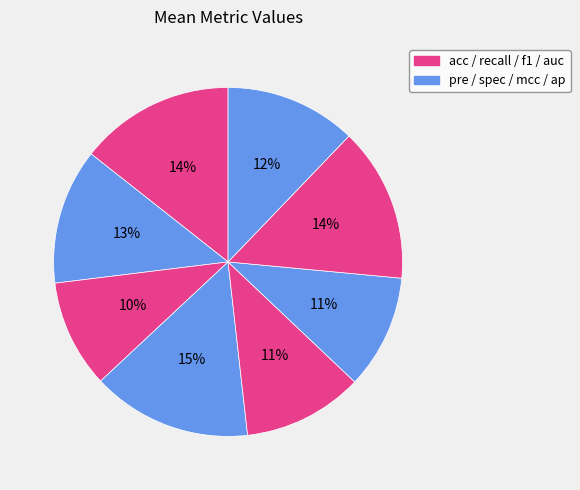

How many slices are in this pie chart?

8